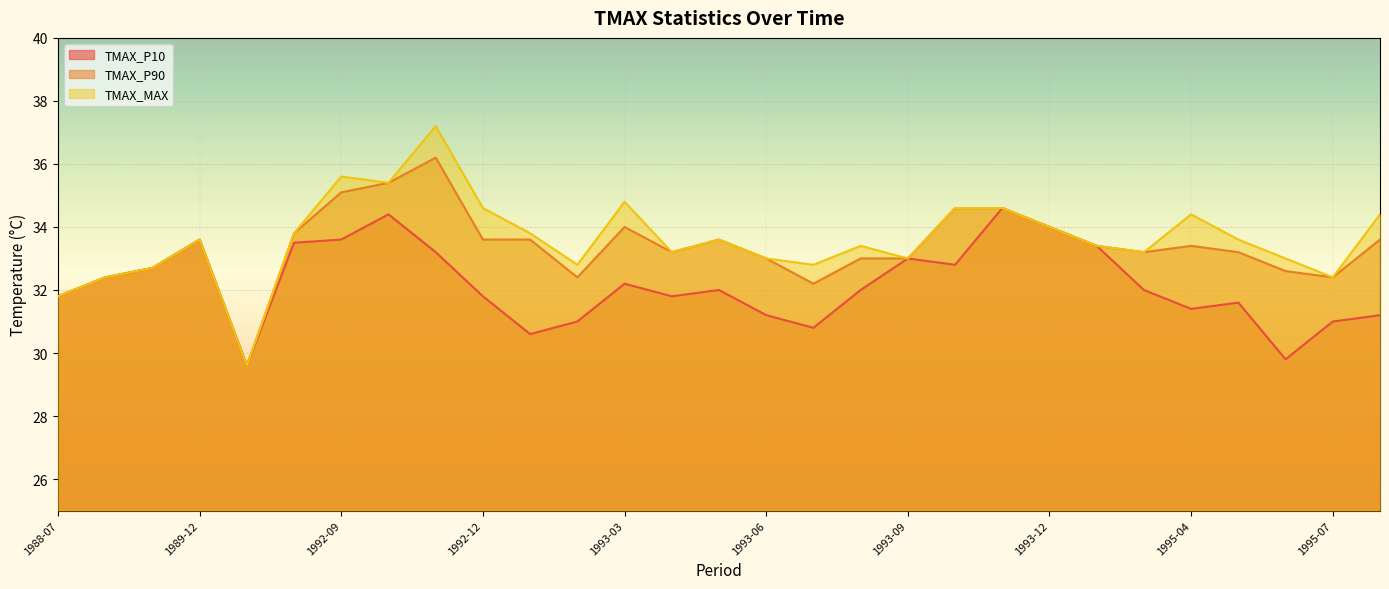

What is the sum of the TMAX_MAX values at 1993-01 and 1993-07?

66.6